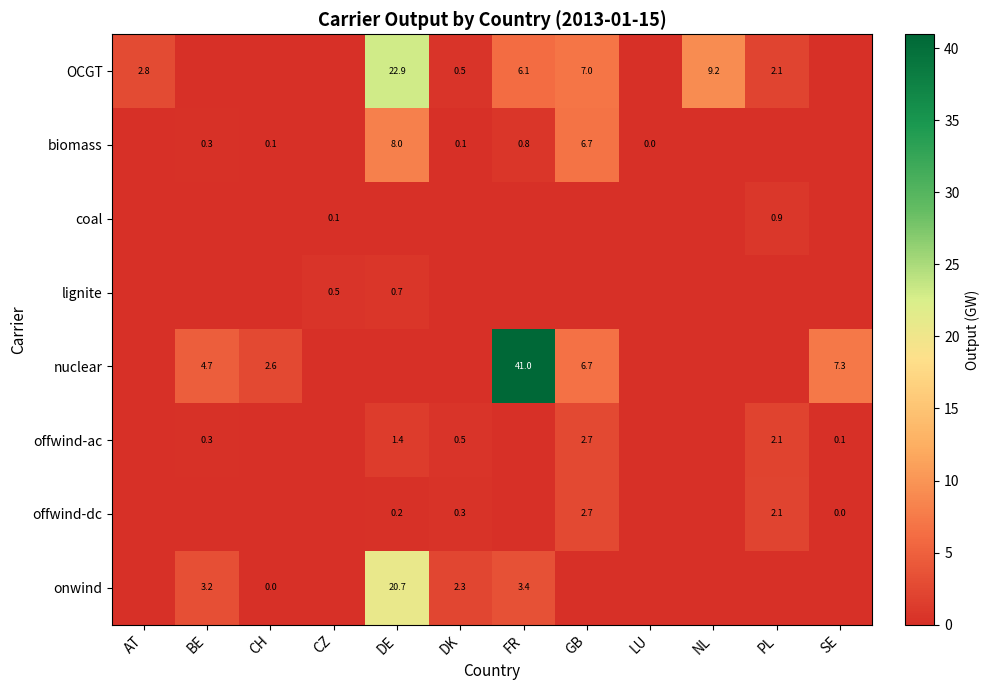

How many data points does each series have?

12